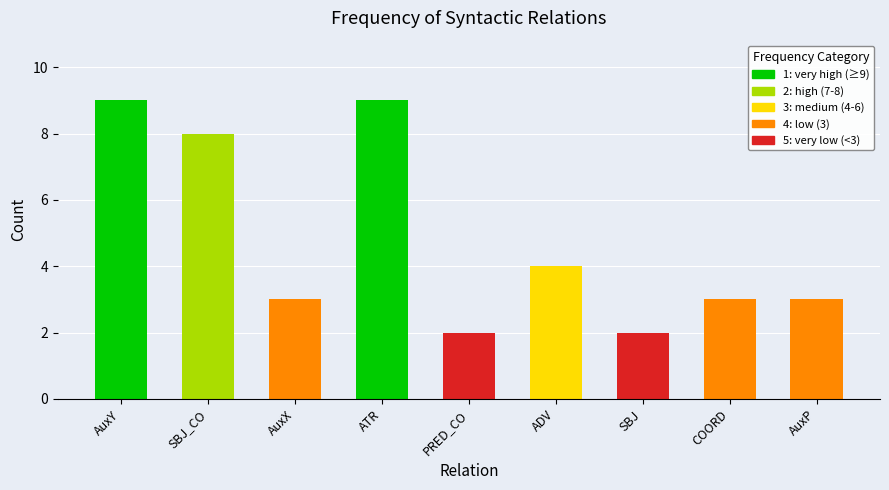

Approximately how many times larger is the value at SBJ compared to AuxX?

0.7